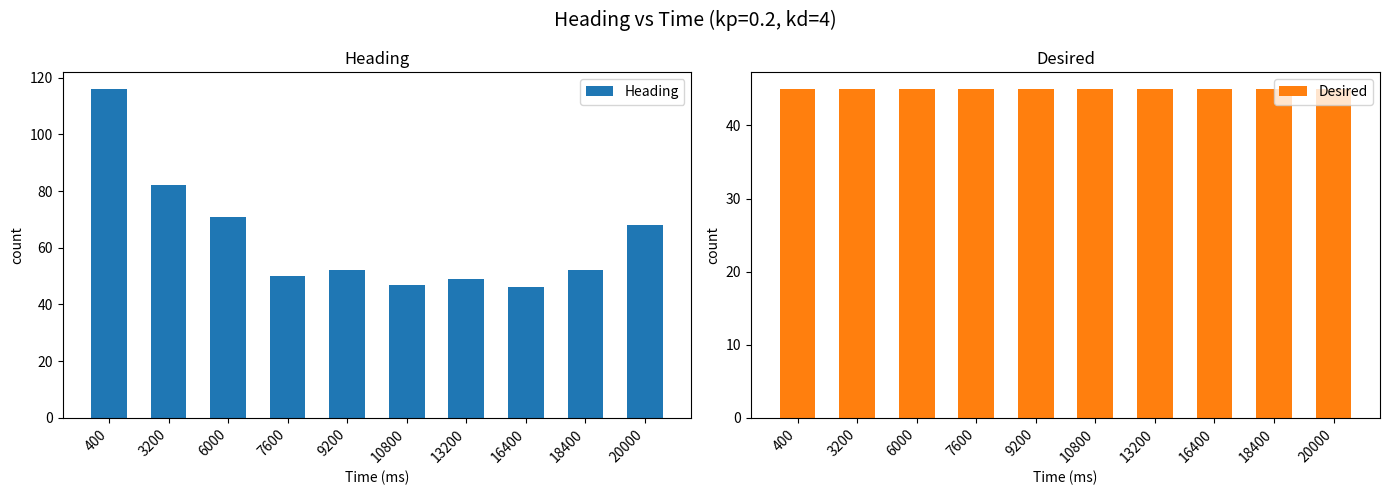

What is the value of the Heading bar at the 9th from the left?

52